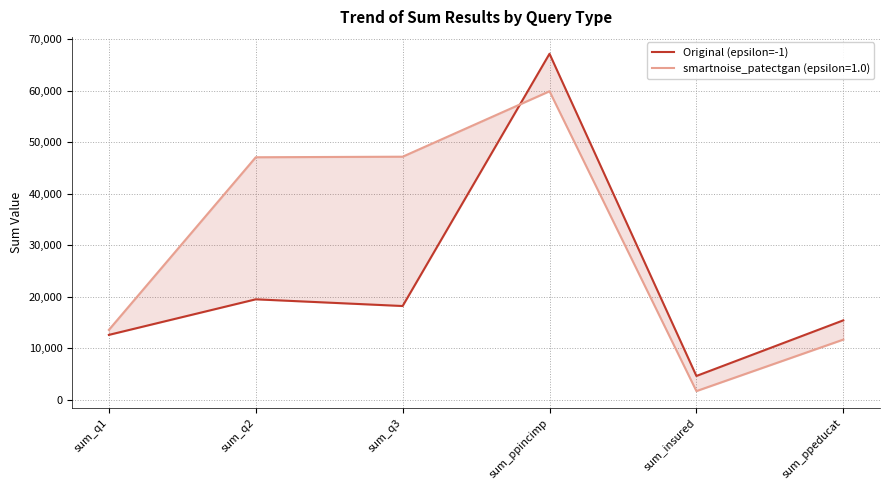

What is the label of the 1st point from the right?

sum_ppeducat